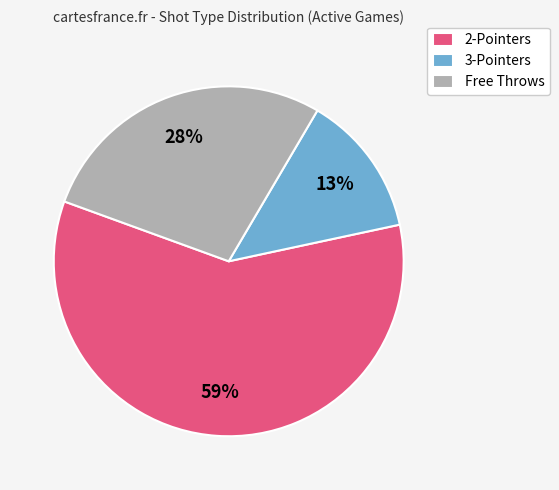

Combined, do 3-Pointers and Free Throws account for over 50%?

No